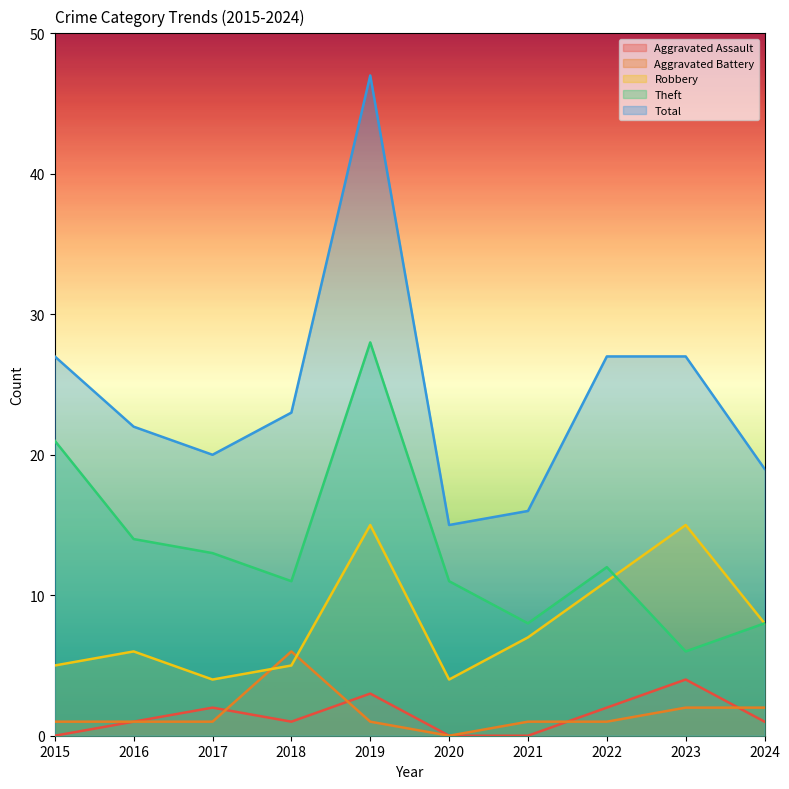

At which label does Aggravated Battery first exceed 1?

2018